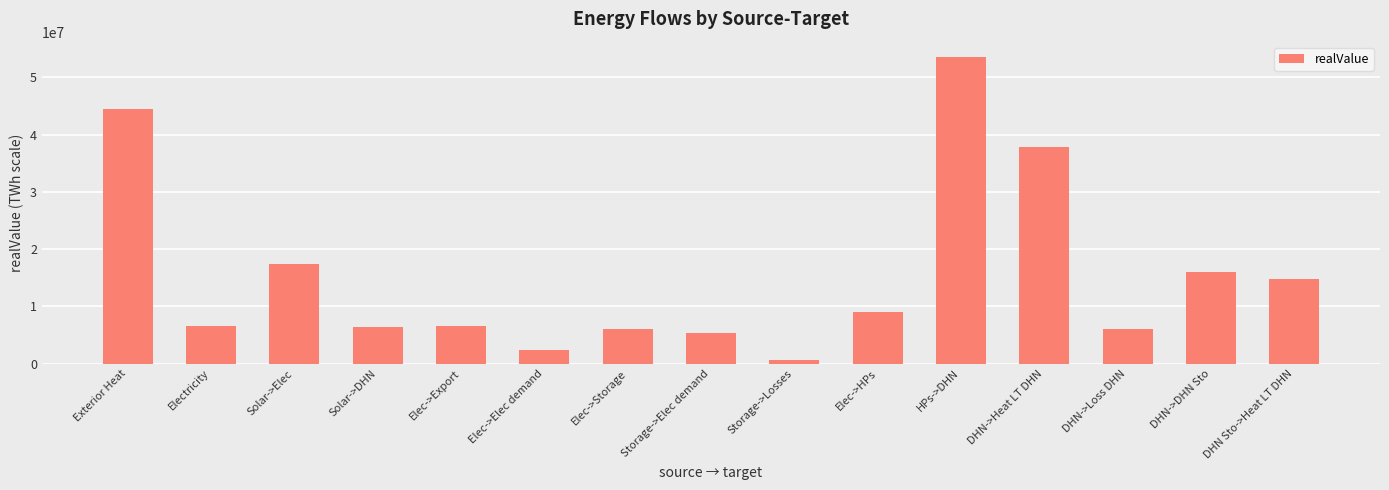

The value at Elec->Storage is 1968705.3. True or false?

False